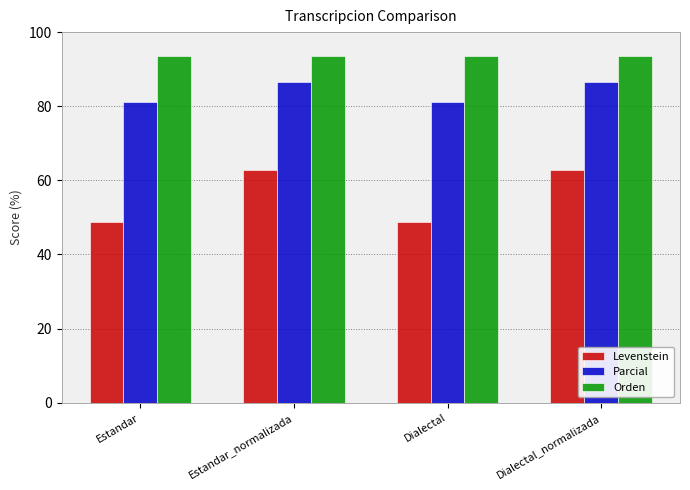

Does the chart contain any negative values?

No